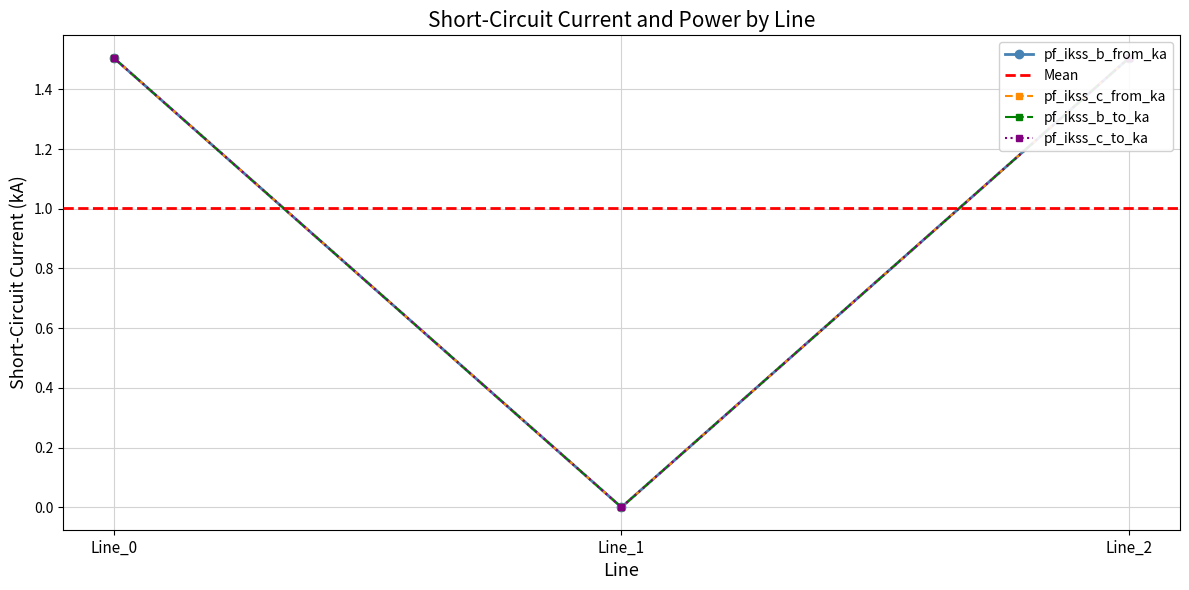

Does the chart have visible grid lines?

Yes